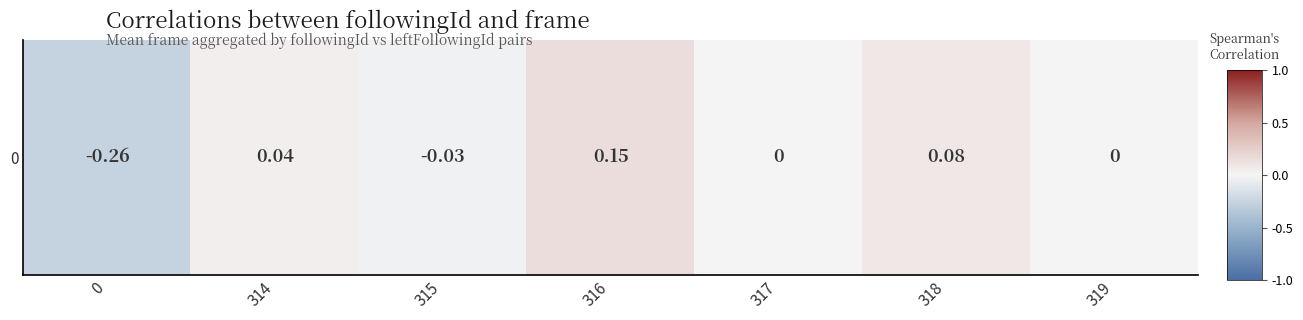

What is the change in value from 318 to 319?

-0.1